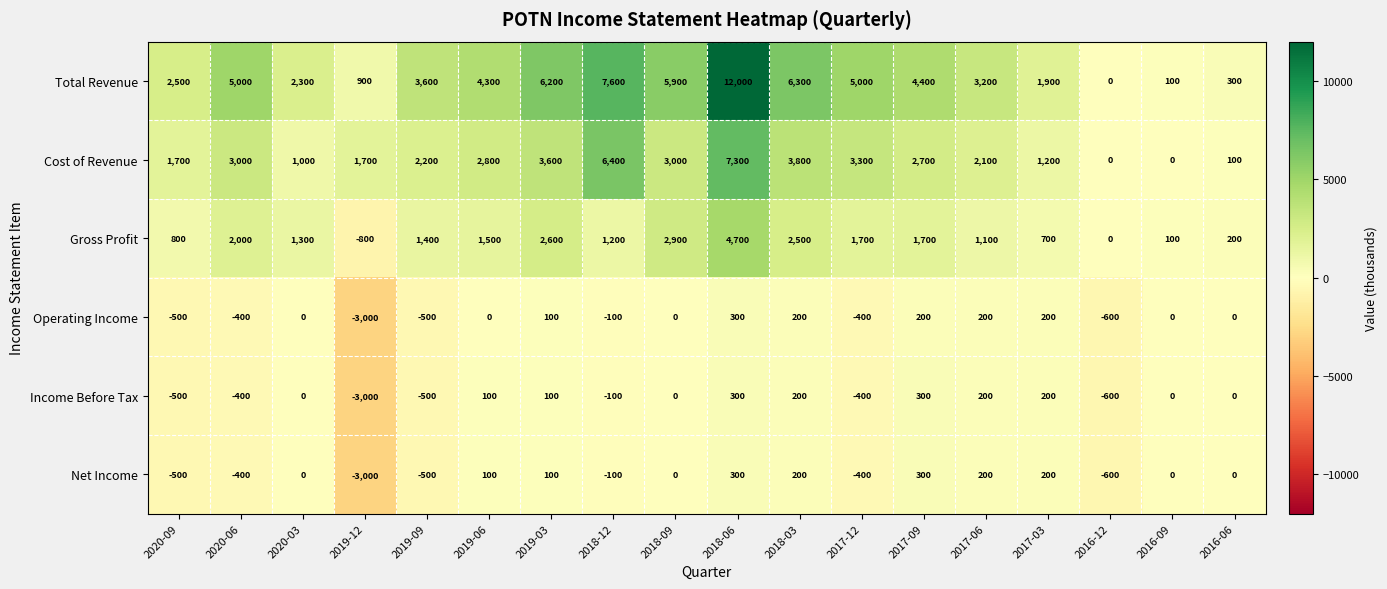

What is the difference between the highest and lowest values at 2020-09?

3000